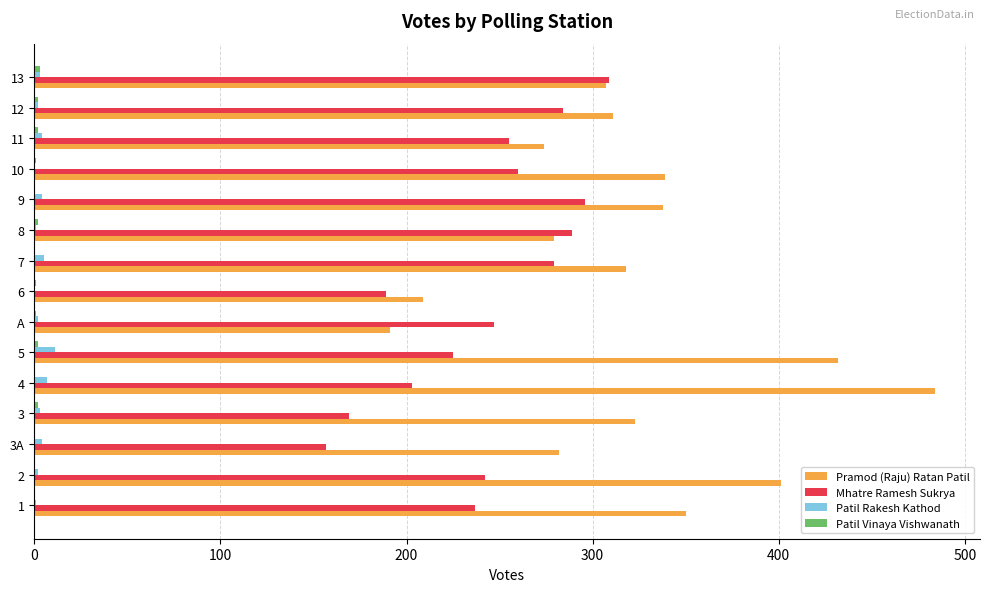

Which series has the largest total across all categories?

Pramod (Raju) Ratan Patil